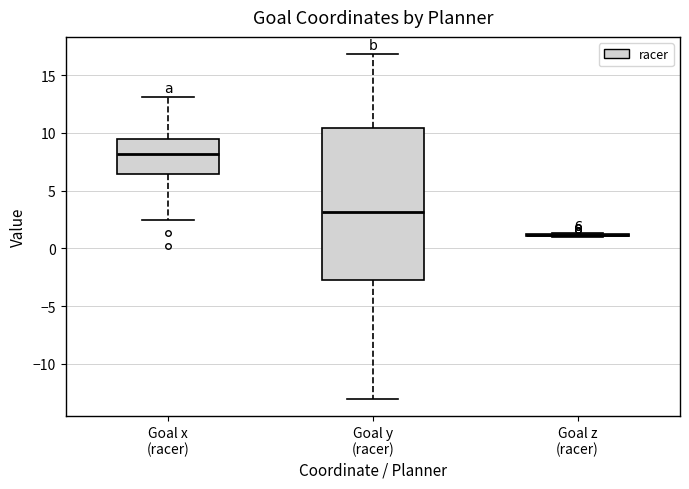

Where does the median line of the box for Goal y (racer) sit on the y-axis? The values are not printed on the chart, so give them approximately, as read against the axis.

3.0